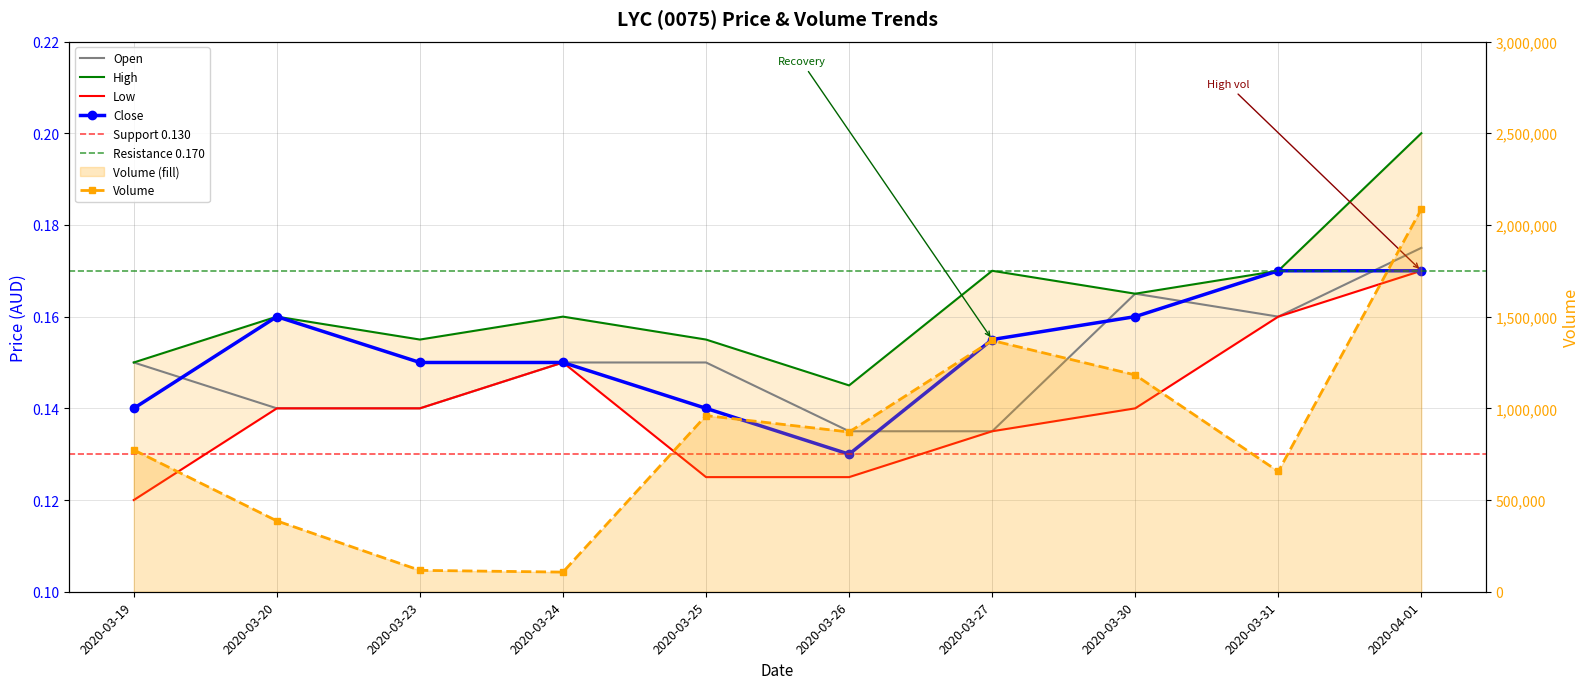

Is the value of high at 2020-03-23 greater than the value of open at 2020-03-24?

Yes